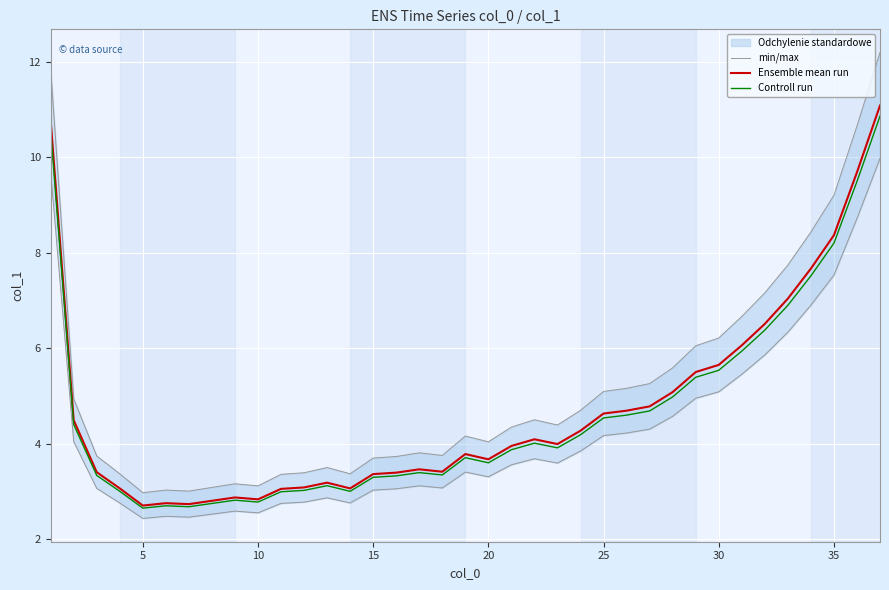

The Ensemble mean run series shows 1.0 at 5. True or false?

False